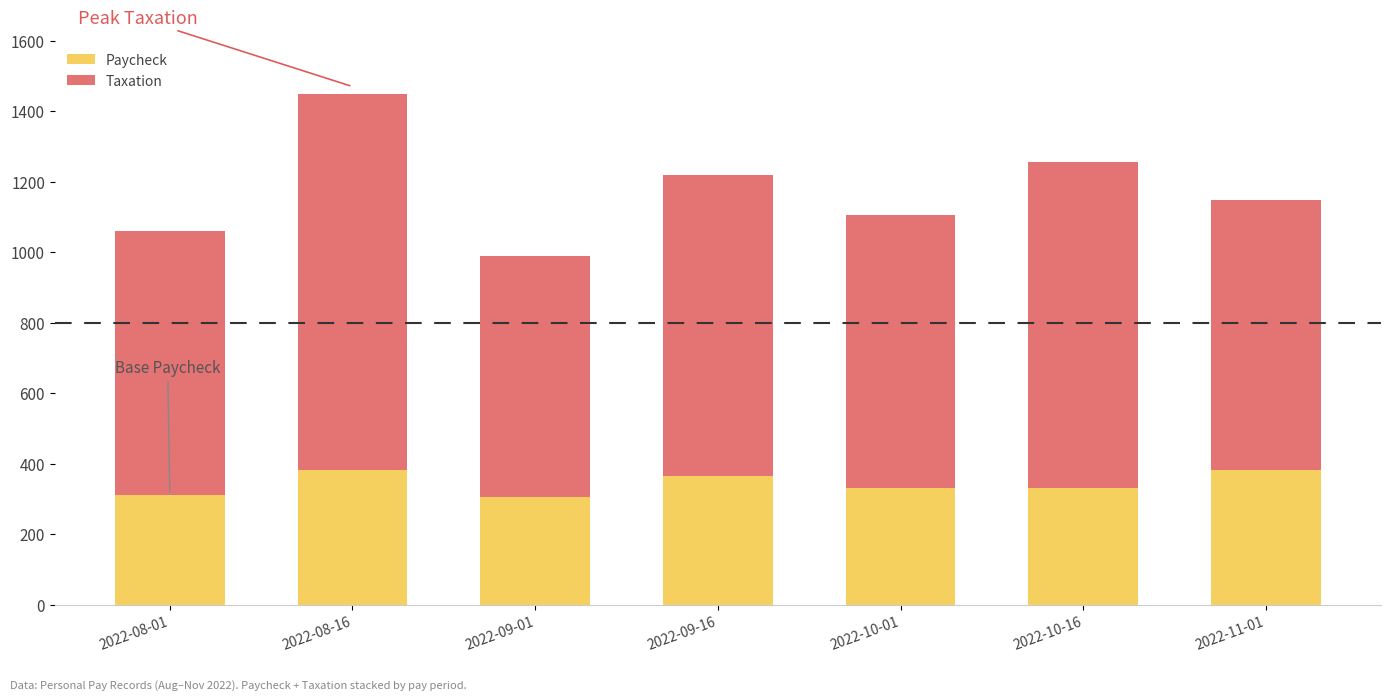

At which category is the sum across all series the highest?

2022-08-16